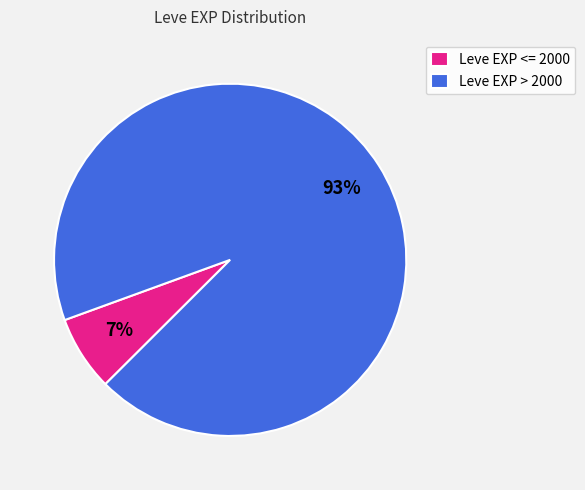

Combined, do Leve EXP > 2000 and Leve EXP <= 2000 account for over 50%?

Yes